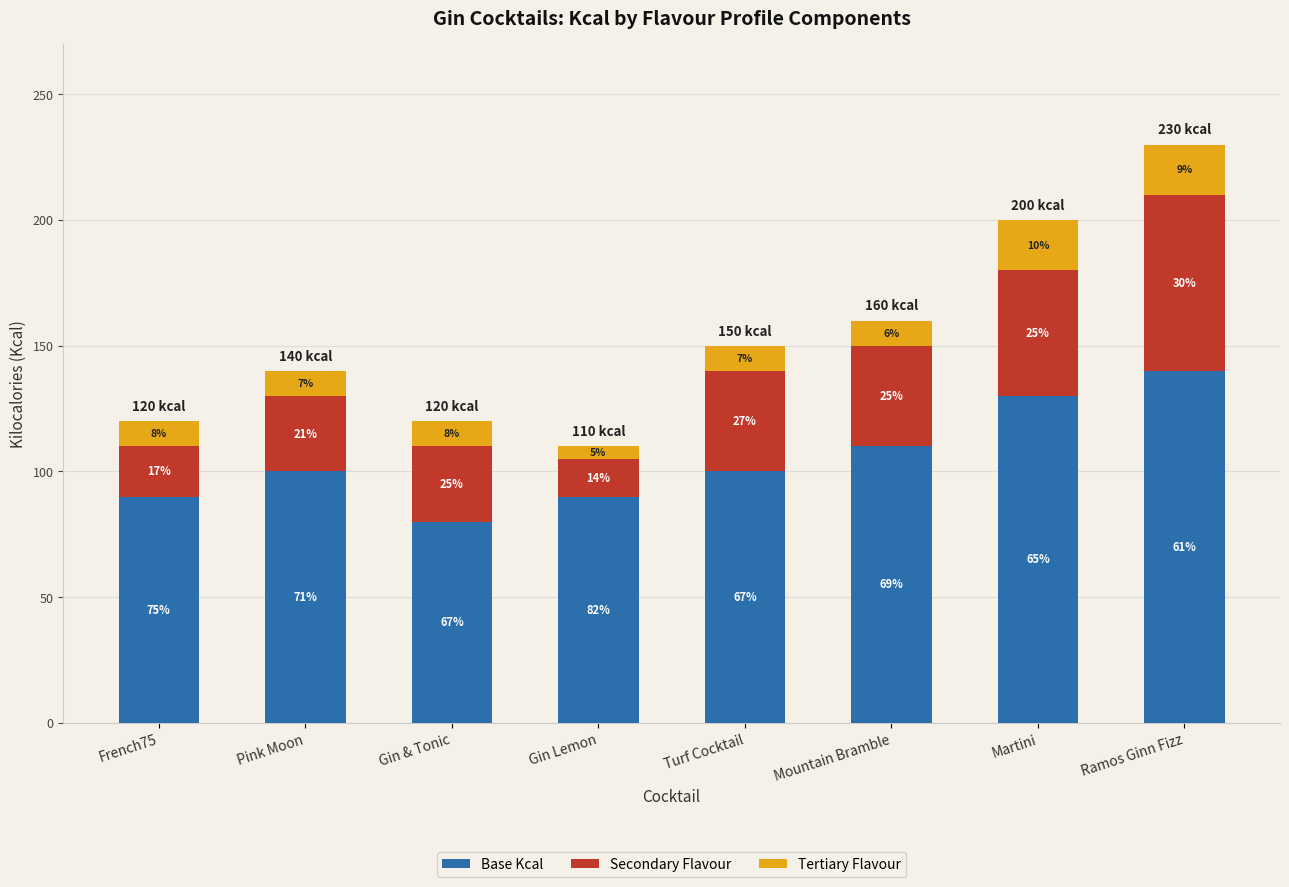

What is the difference between the maximum and minimum values in the Base Kcal series?

60